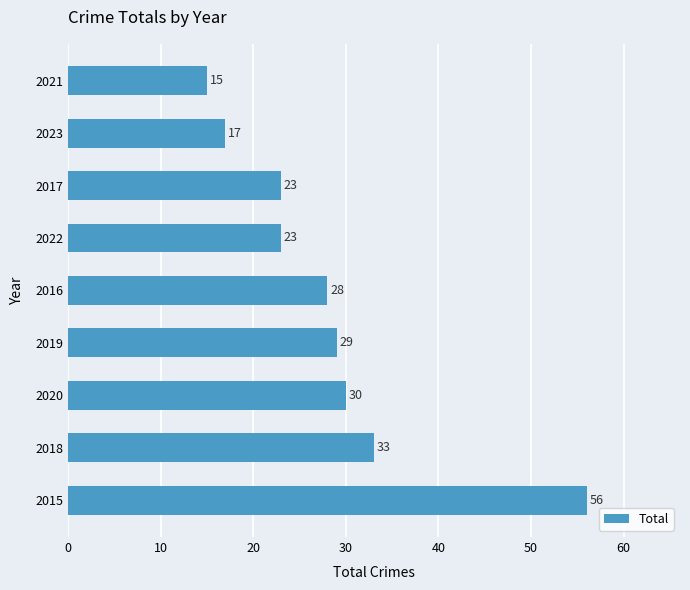

What is the change in value from 2022 to 2023?

-6